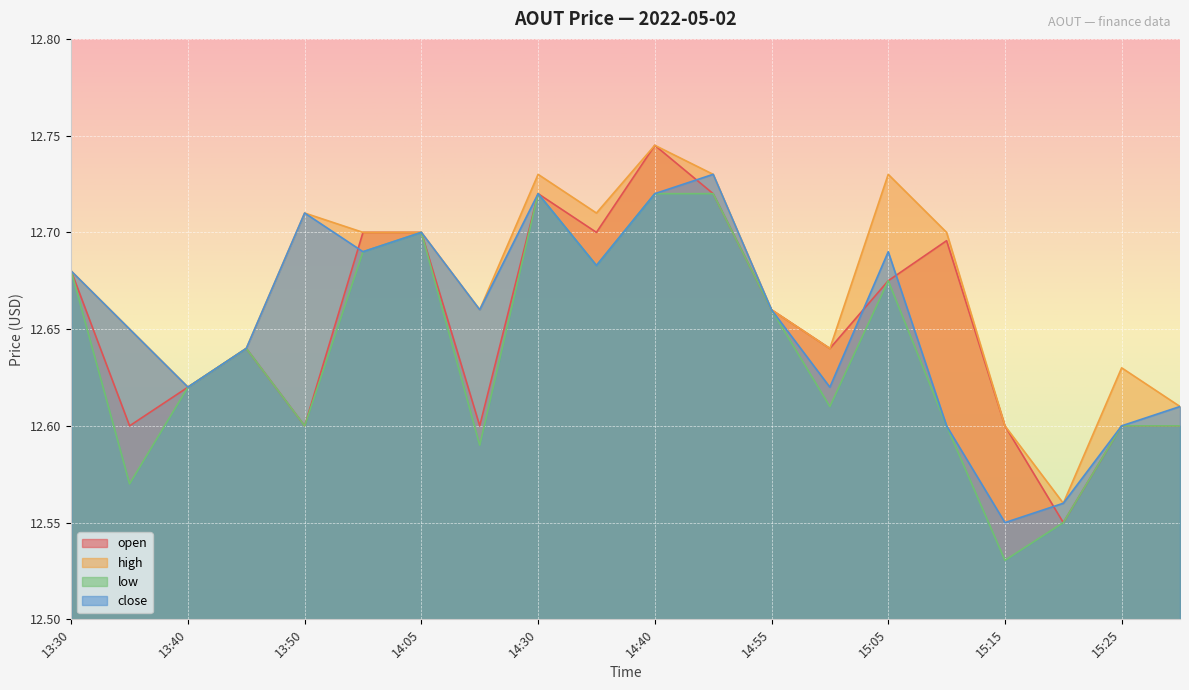

True or false: close has a value of 12.6 at 13:40.

True